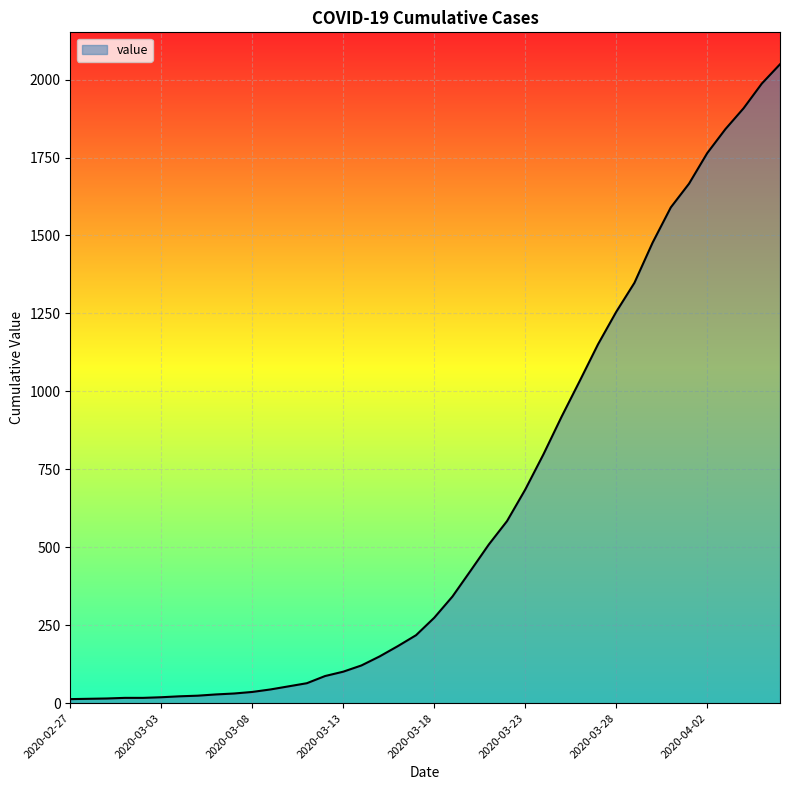

What is the greatest value displayed?

2049